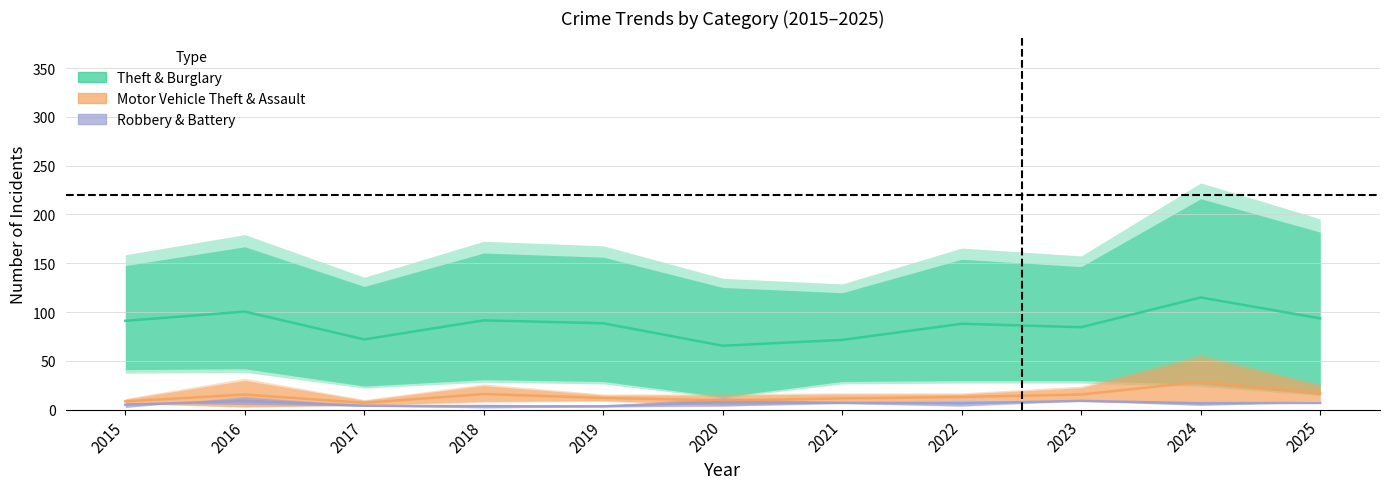

What is the spread (max minus min) of values at 2019?

85.0